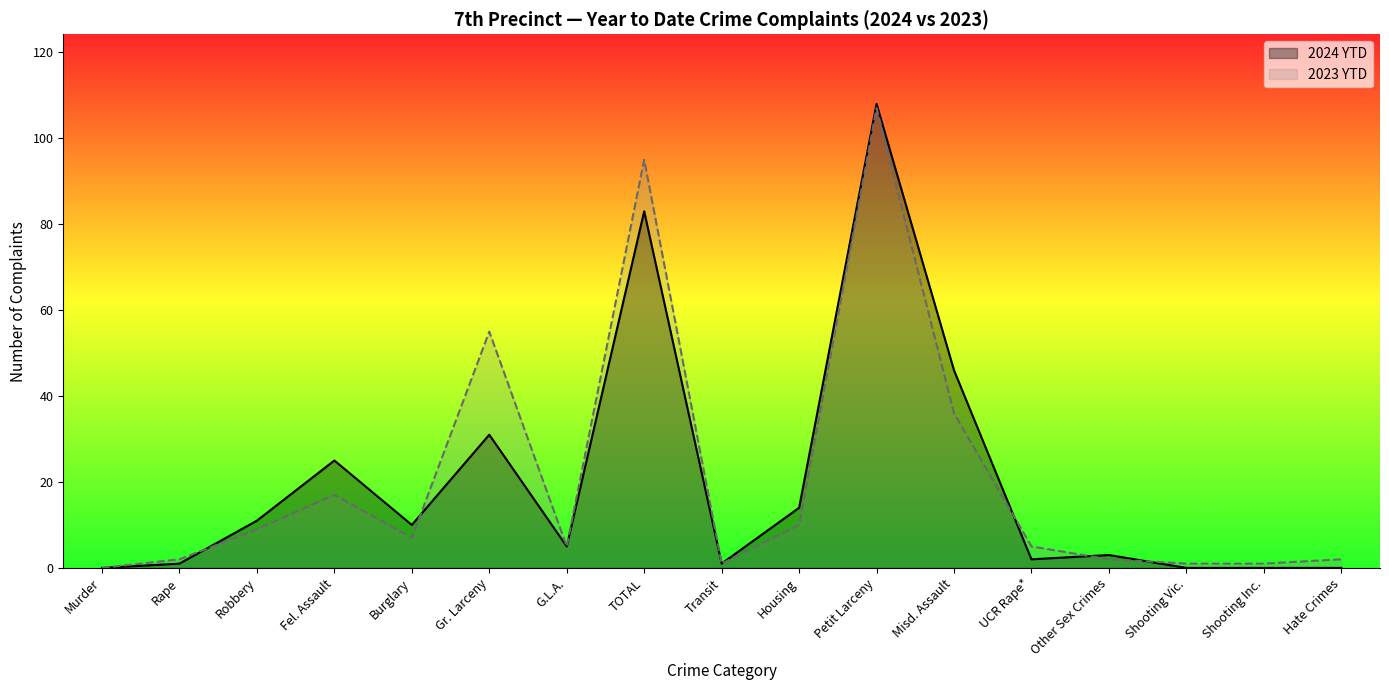

What are all the series names shown in the legend?

2024 YTD, 2023 YTD